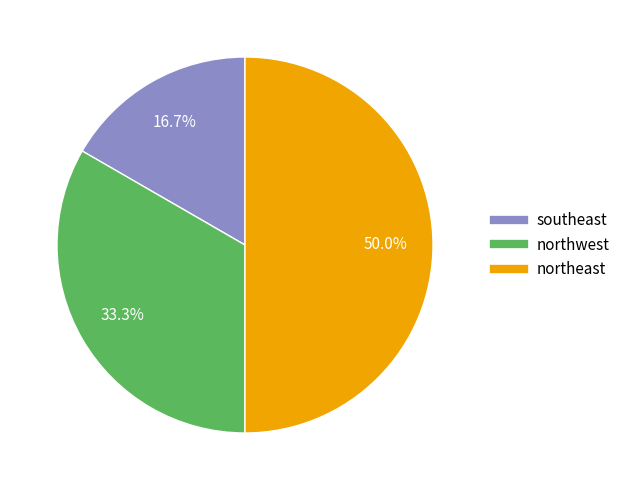

What percentage is the northeast slice, to the nearest percent?

50%